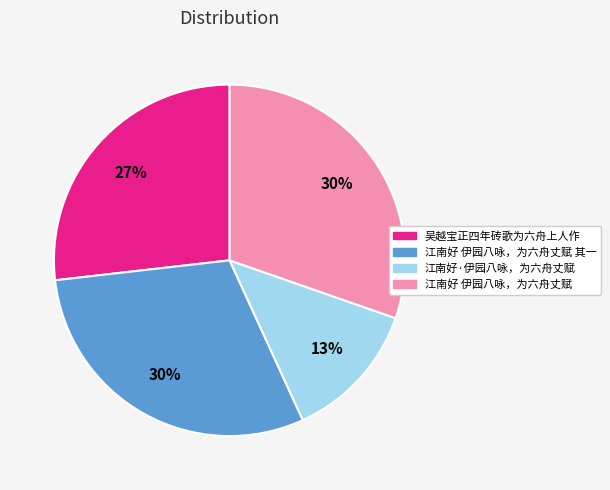

The 江南好 伊园八咏，为六舟丈赋 slice represents 39% of the pie. True or false?

False